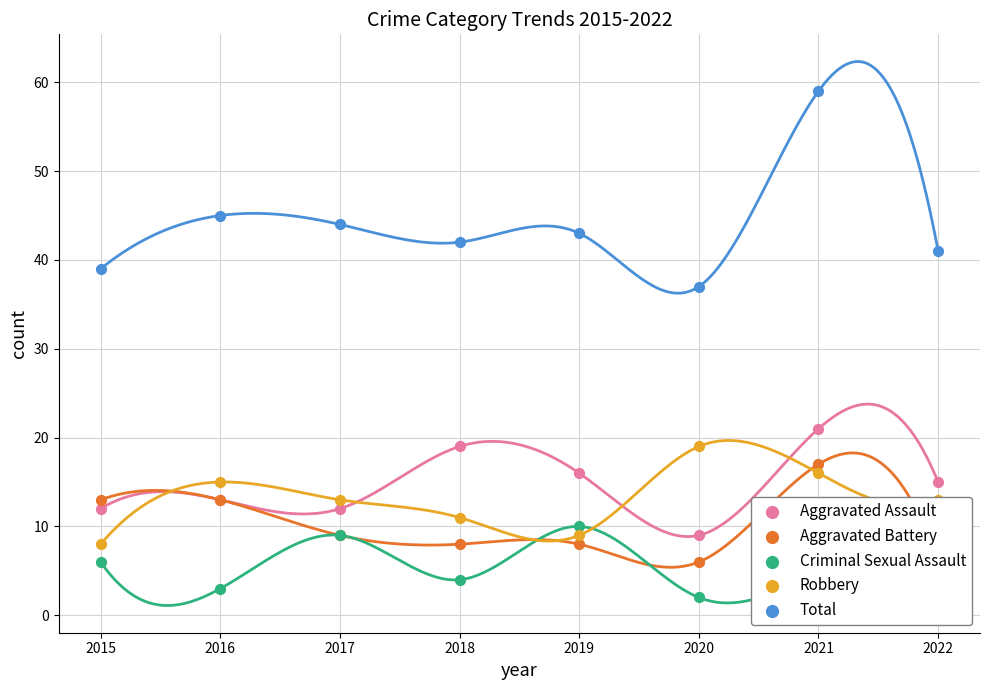

Which series has the largest total across all categories?

Total